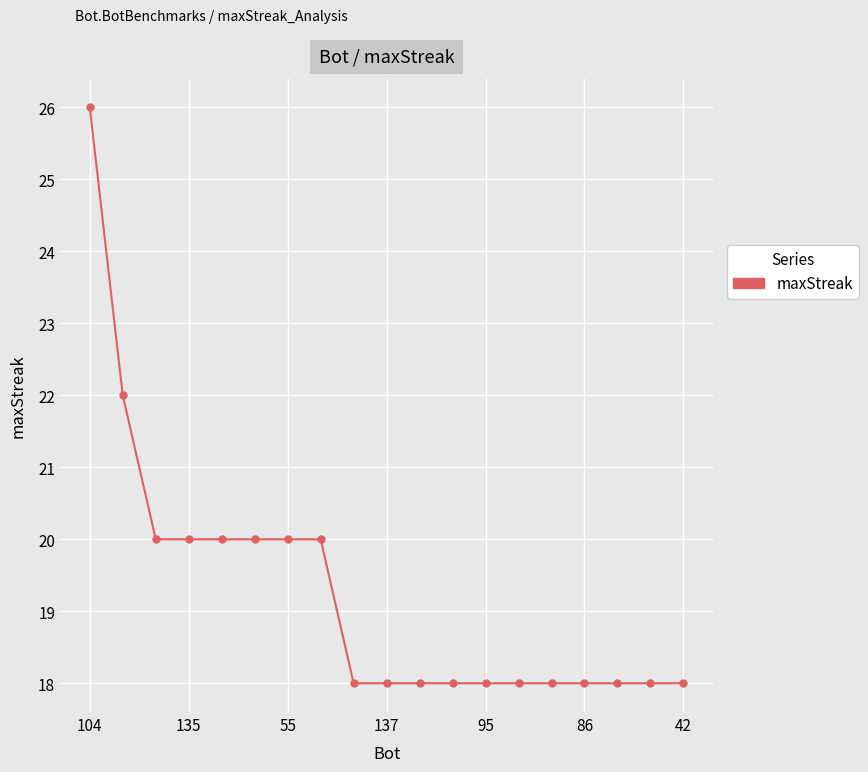

What is the smallest value displayed?

18